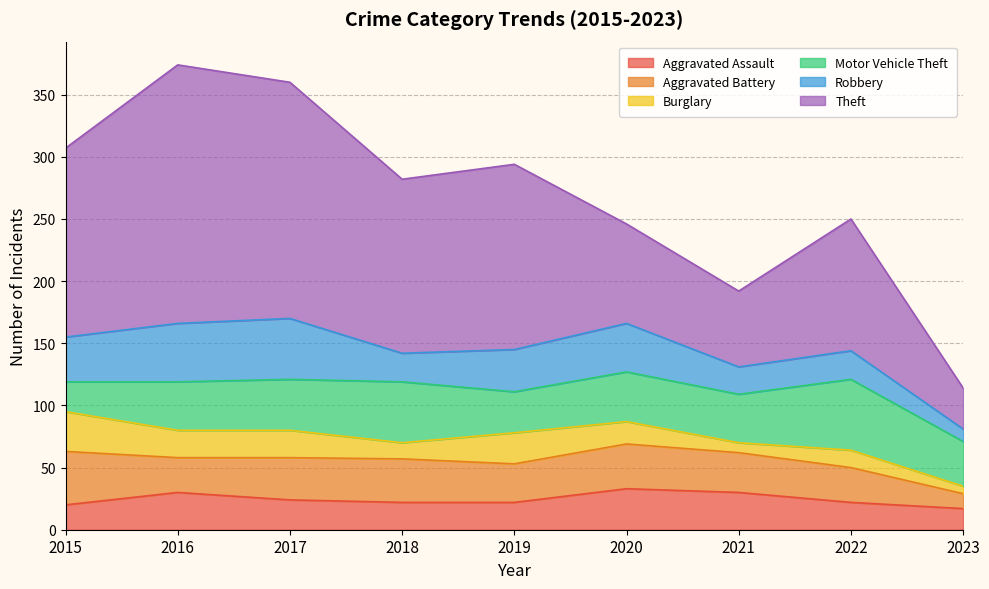

Reading right to left, extract all data points from this chart.

Aggravated Assault: 17	22	30	33	22	22	24	30	20
Aggravated Battery: 12	28	32	36	31	35	34	28	43
Burglary: 6	14	8	18	25	13	22	22	32
Motor Vehicle Theft: 36	57	39	40	33	49	41	39	24
Robbery: 10	23	22	39	34	23	49	47	36
Theft: 33	106	61	80	149	140	190	208	152